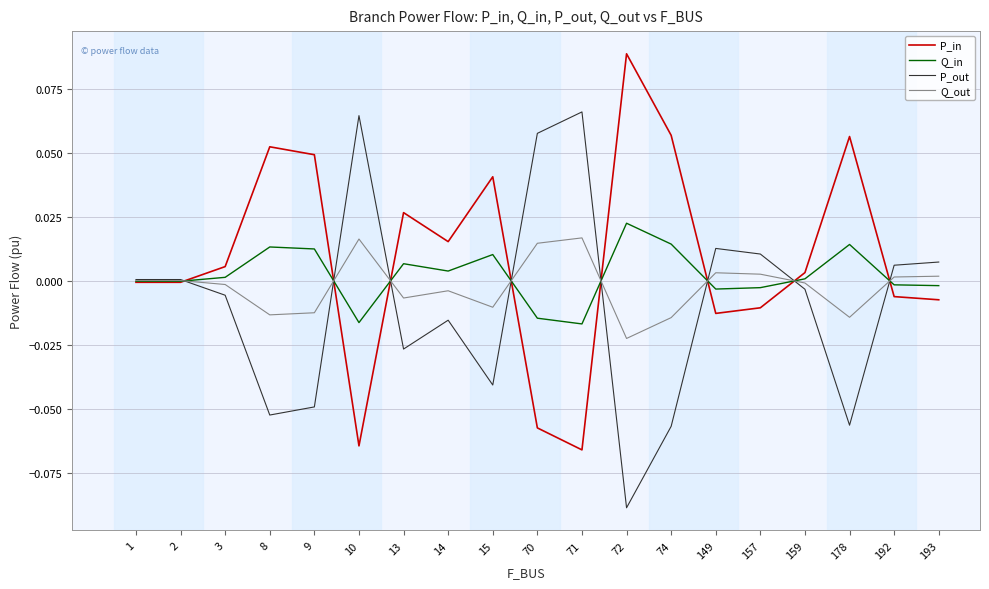

In Q_out, how many points are higher than both neighbors (excluding endpoints)?

4